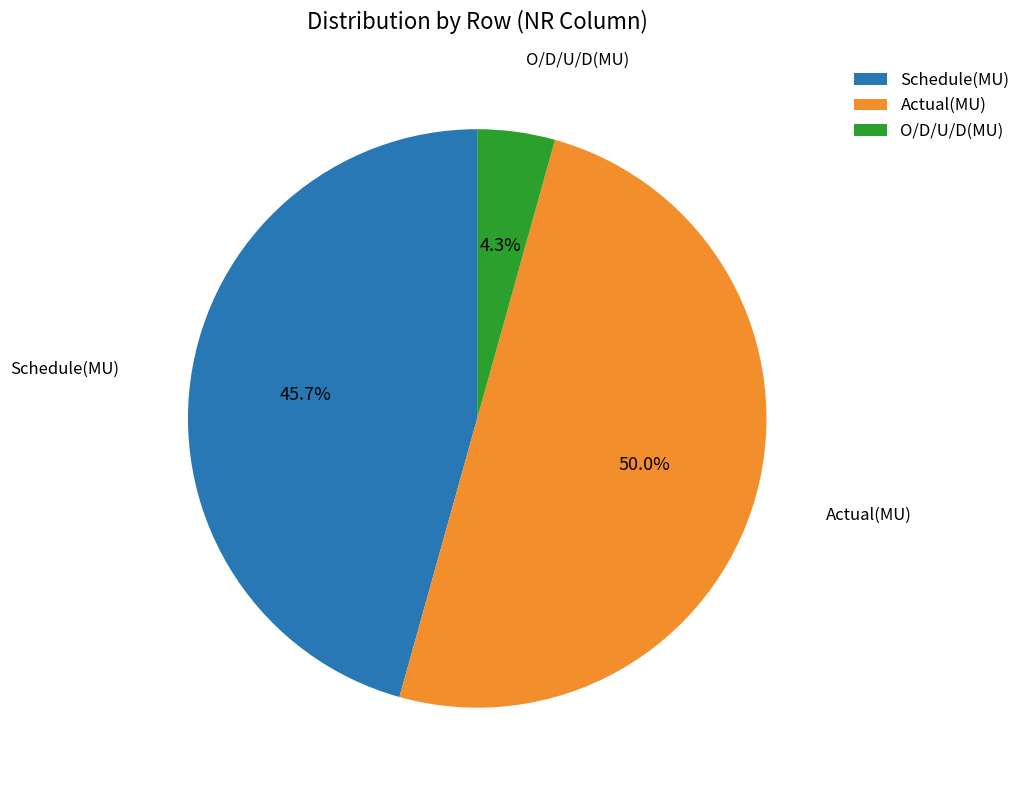

To the nearest percent, what is the difference between the largest and smallest slice percentages?

46%